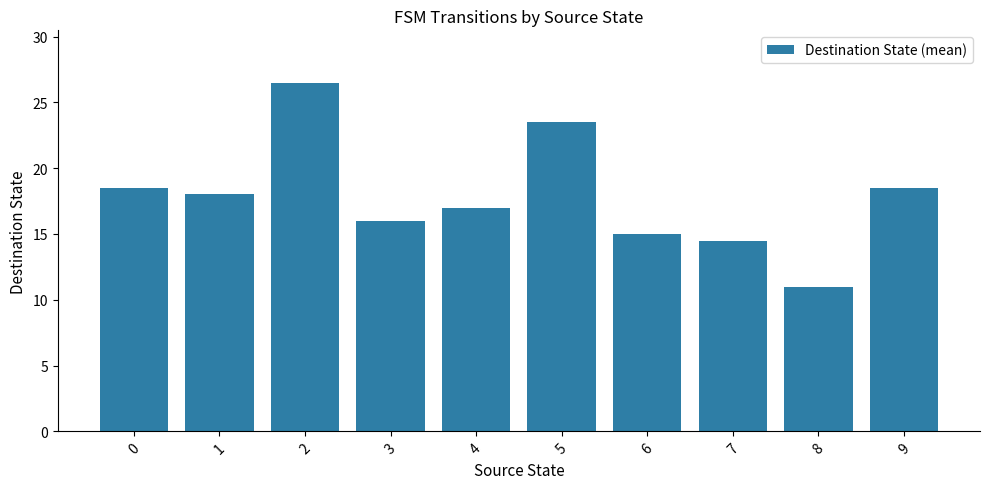

Are the bars grouped side by side (vs. stacked)?

No